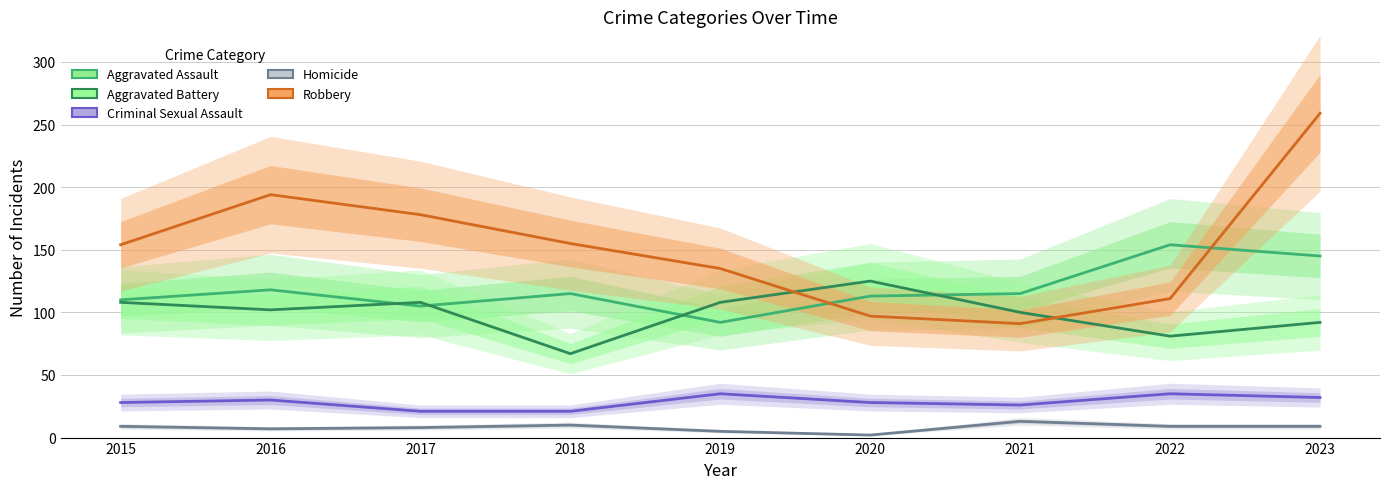

What is the value of the Aggravated Assault point at the 9th from the left?

145